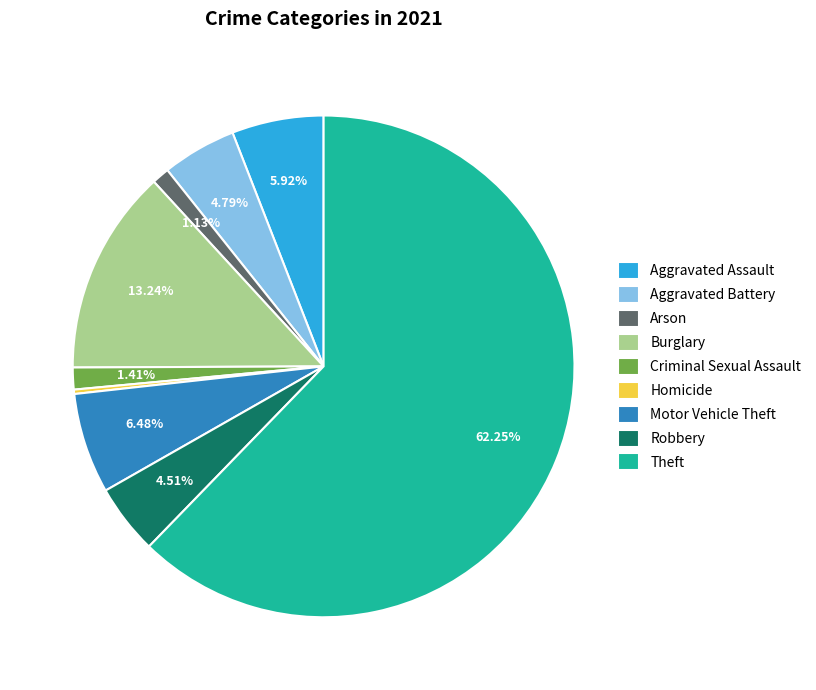

Which has a higher value, Arson or Motor Vehicle Theft?

Motor Vehicle Theft